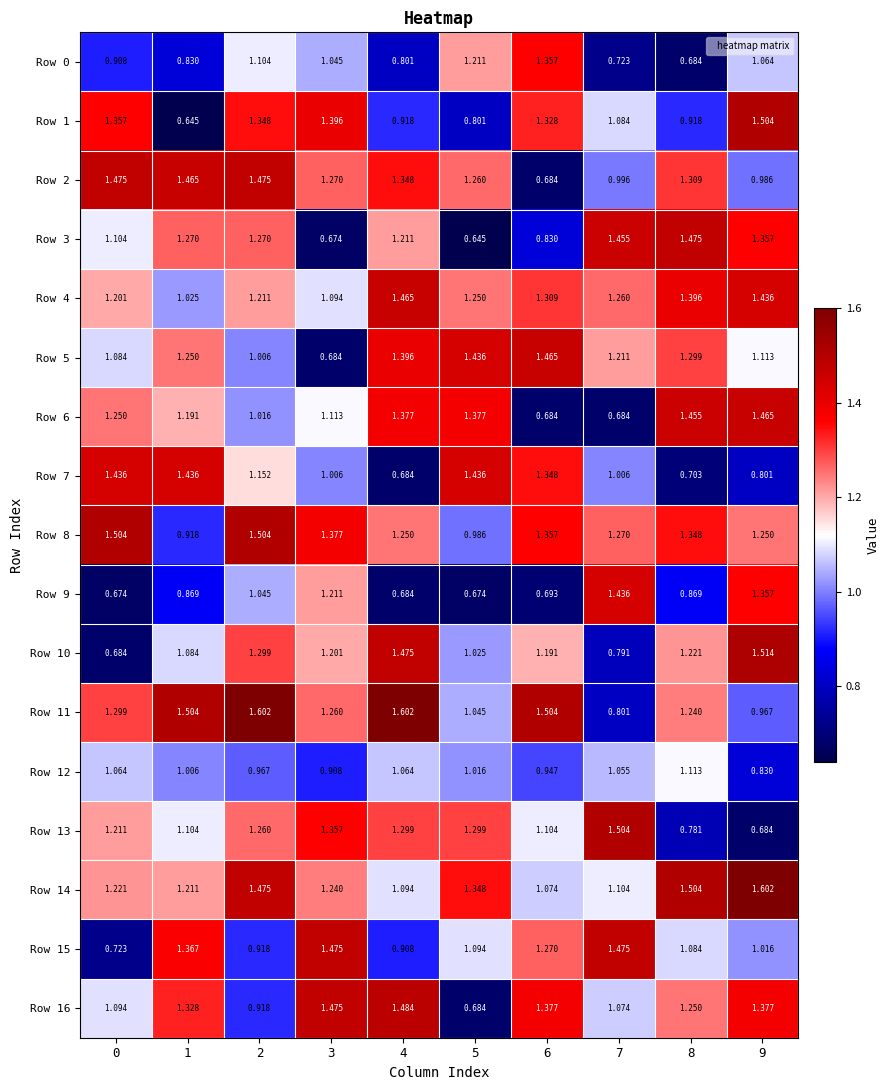

Is the value of Row 2 at 0 greater than the value of Row 8 at 2?

No